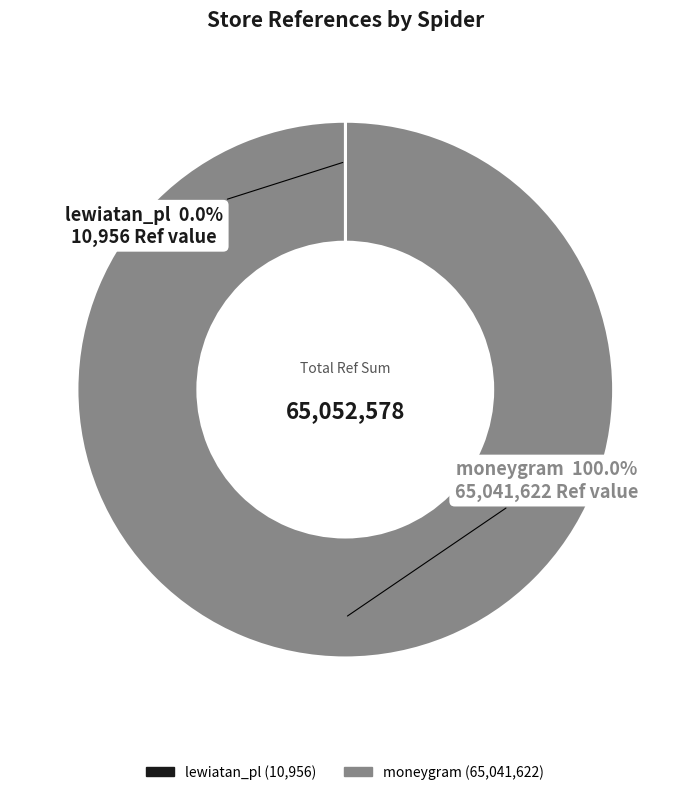

Which slice represents more than half of the pie?

moneygram